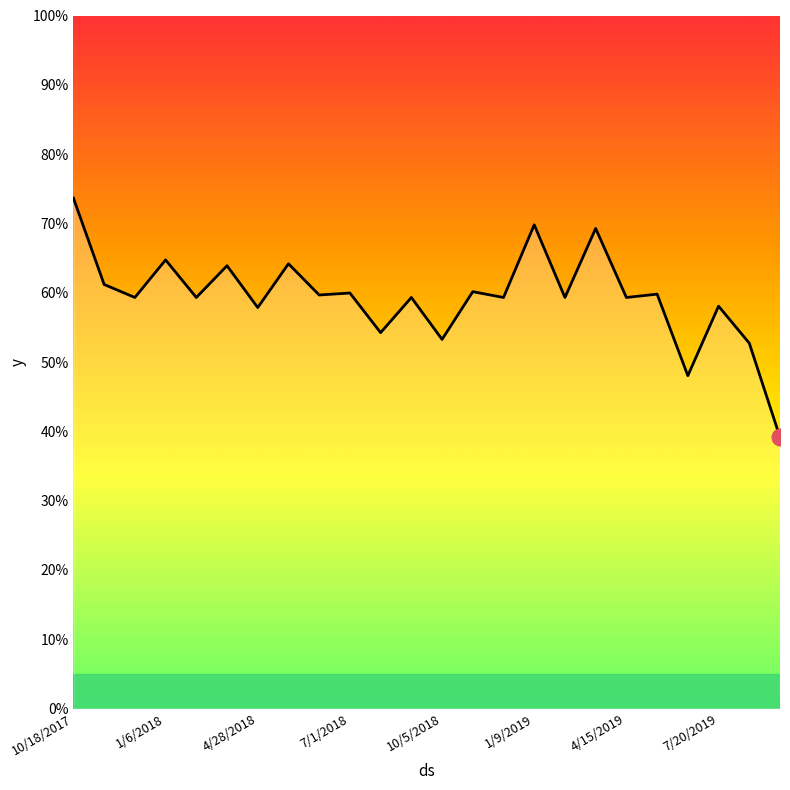

Does the chart have visible grid lines?

No